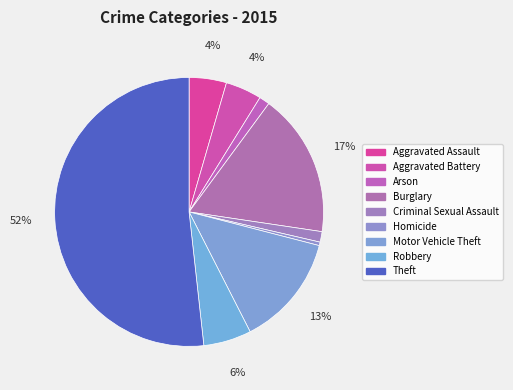

Count the number of slices in the pie.

9